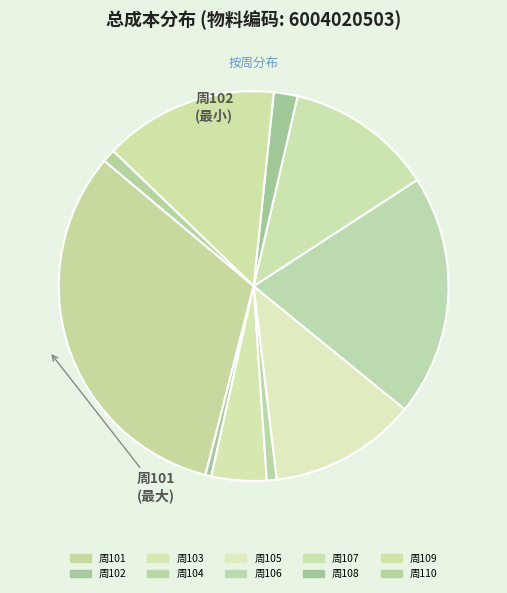

Count the number of slices in the pie.

10